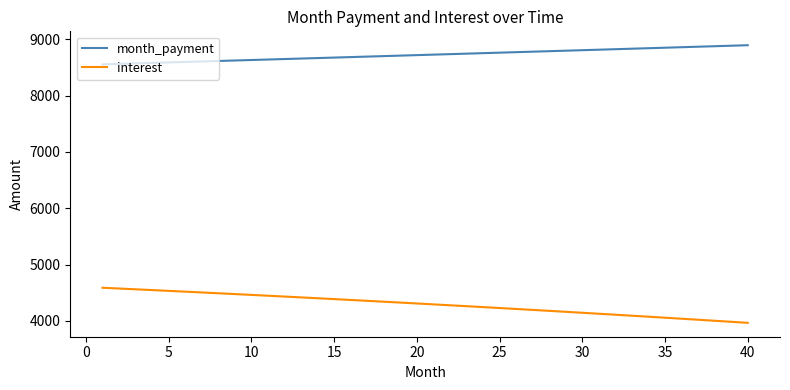

List the series in order of their peak value, highest first.

month_payment, interest